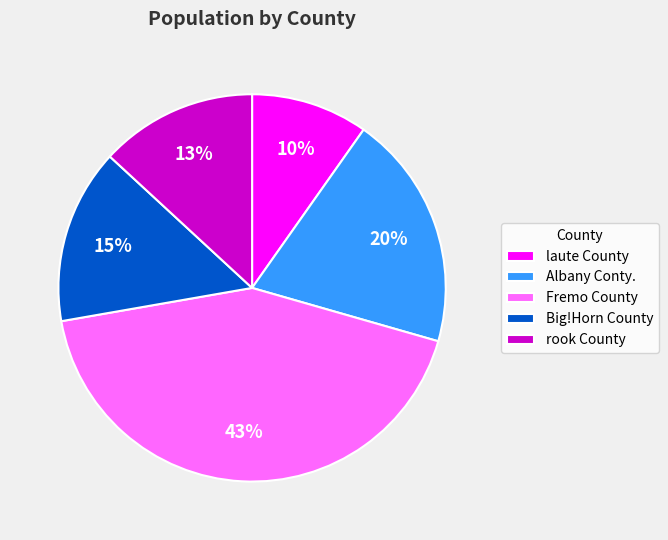

The Albany Conty. slice represents 29% of the pie. True or false?

False